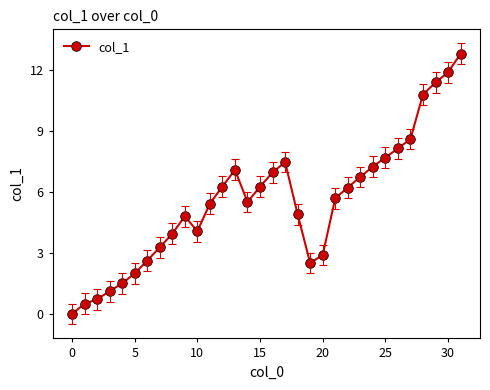

What is the maximum value shown in the chart?

12.8